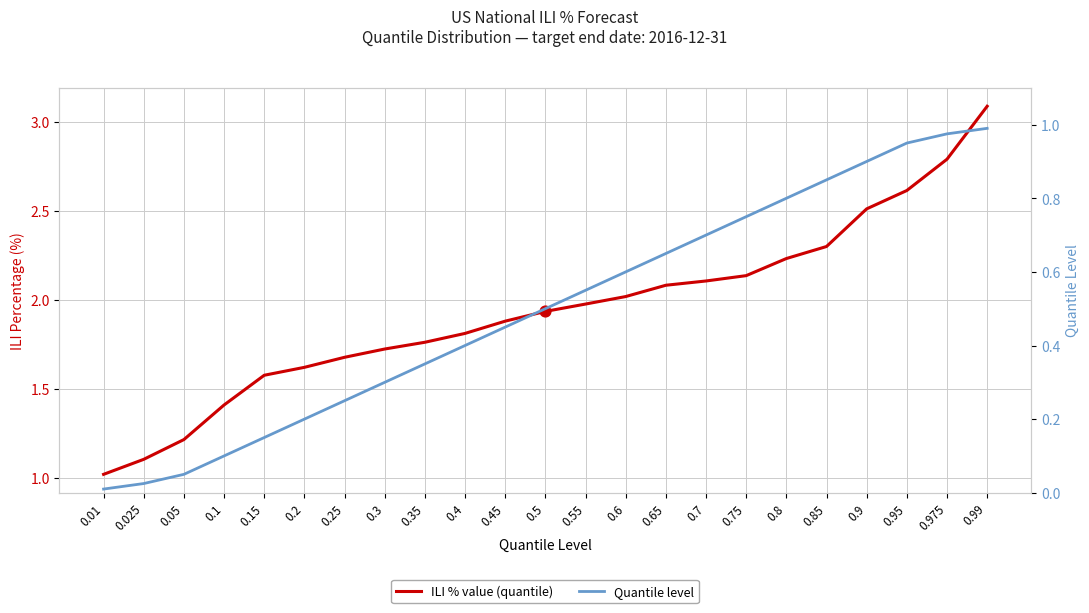

What is the total value across all series at 0.35?

2.1